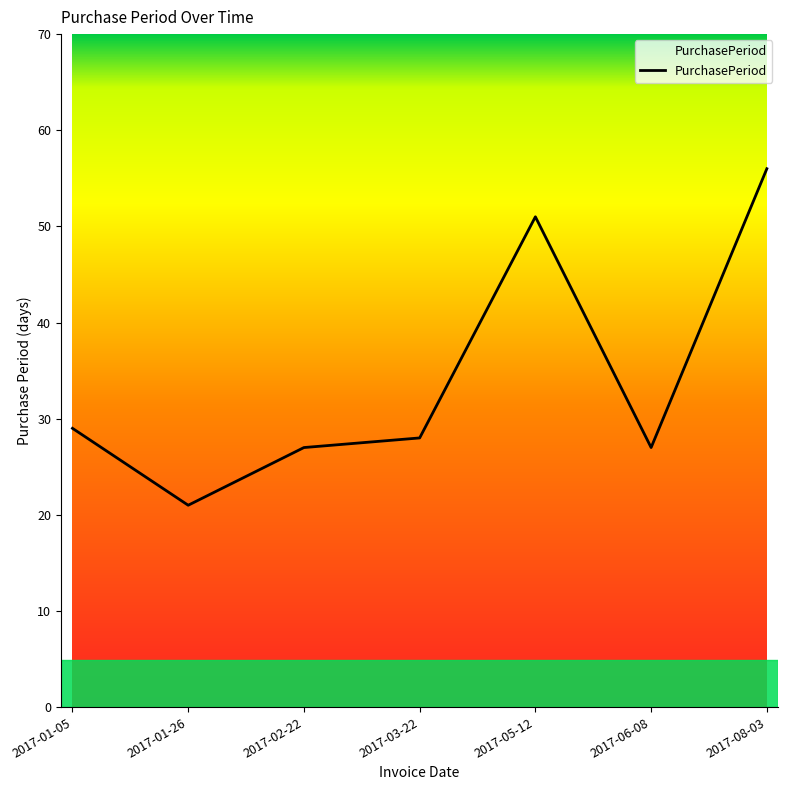

The value at 2017-03-22 is 11. True or false?

False